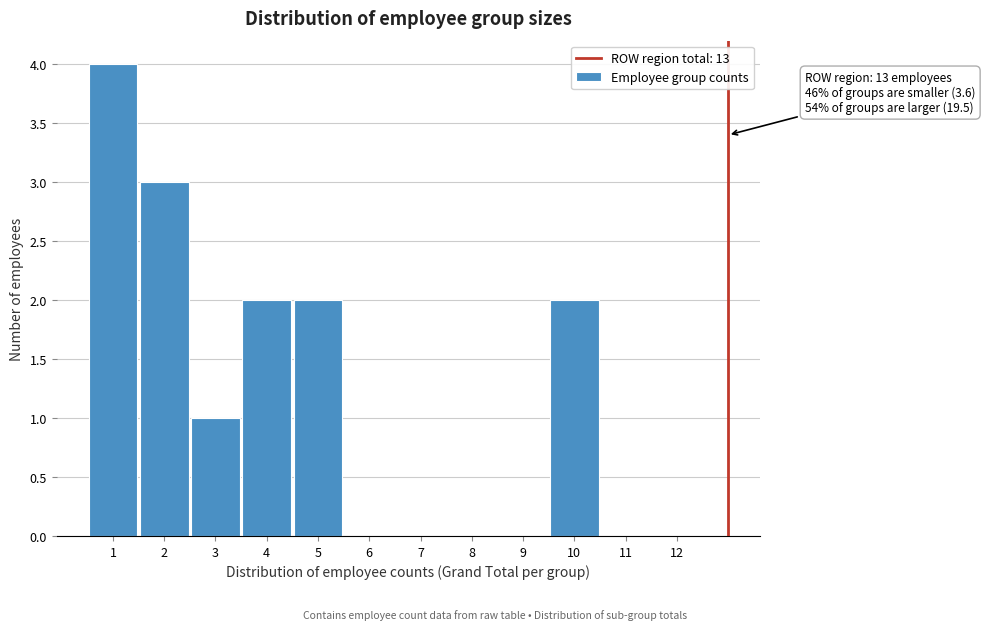

Which range on the x-axis has the tallest bar?

0.5 to 1.5